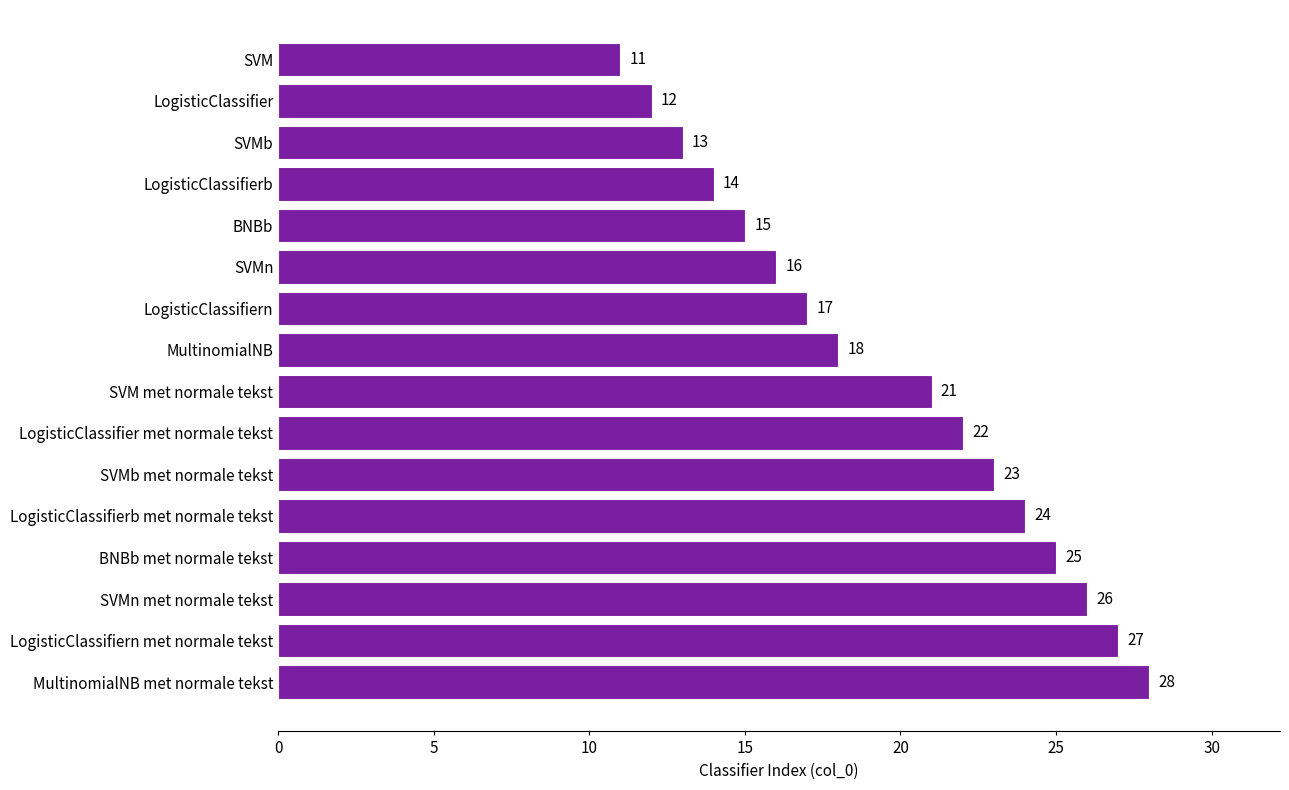

Reading bottom to top, what are all the values shown in this chart?

28	27	26	25	24	23	22	21	18	17	16	15	14	13	12	11